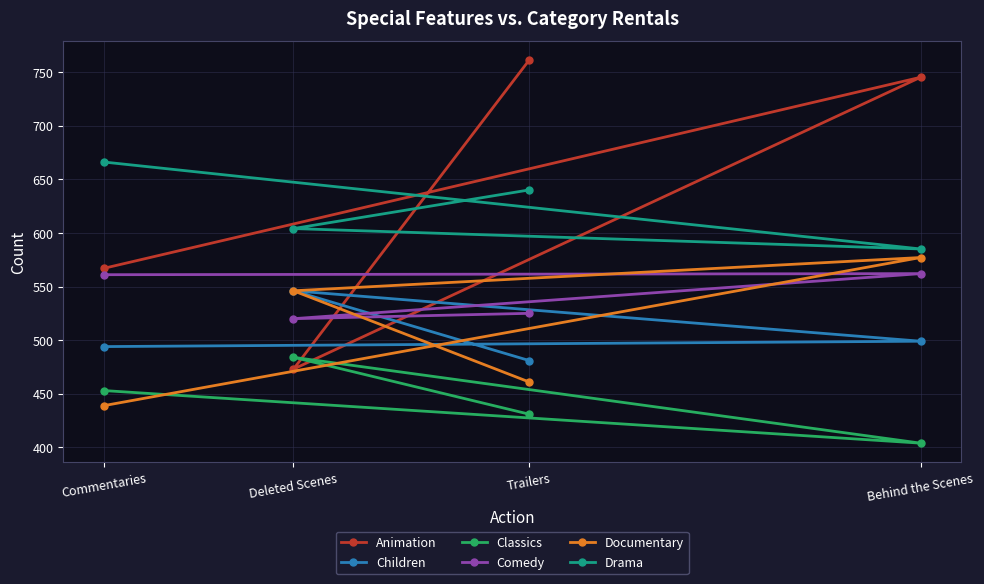

Which has a higher value, Trailers or Deleted Scenes?

Trailers